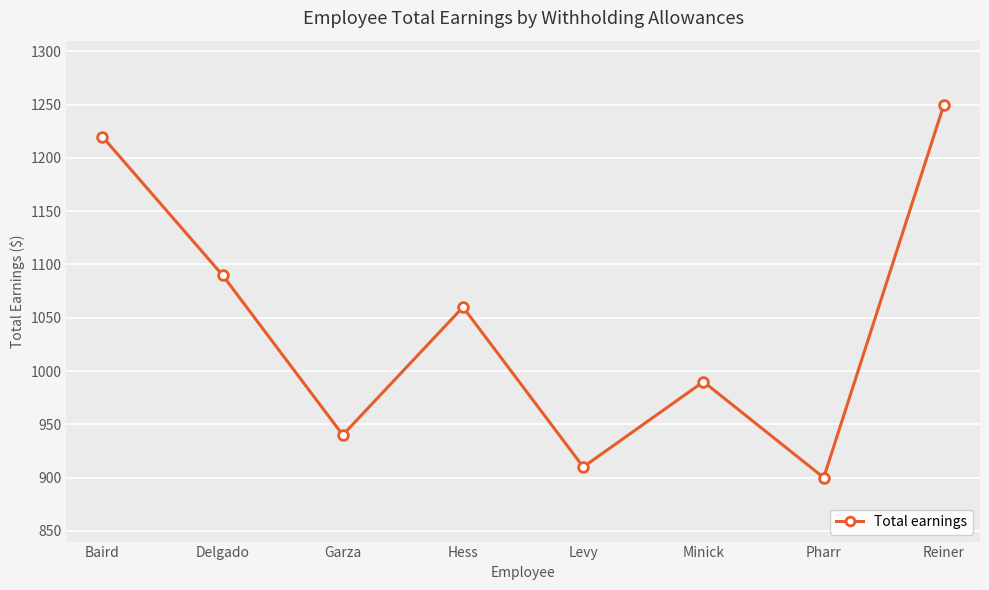

What is the value of the 5th point from the left?

910